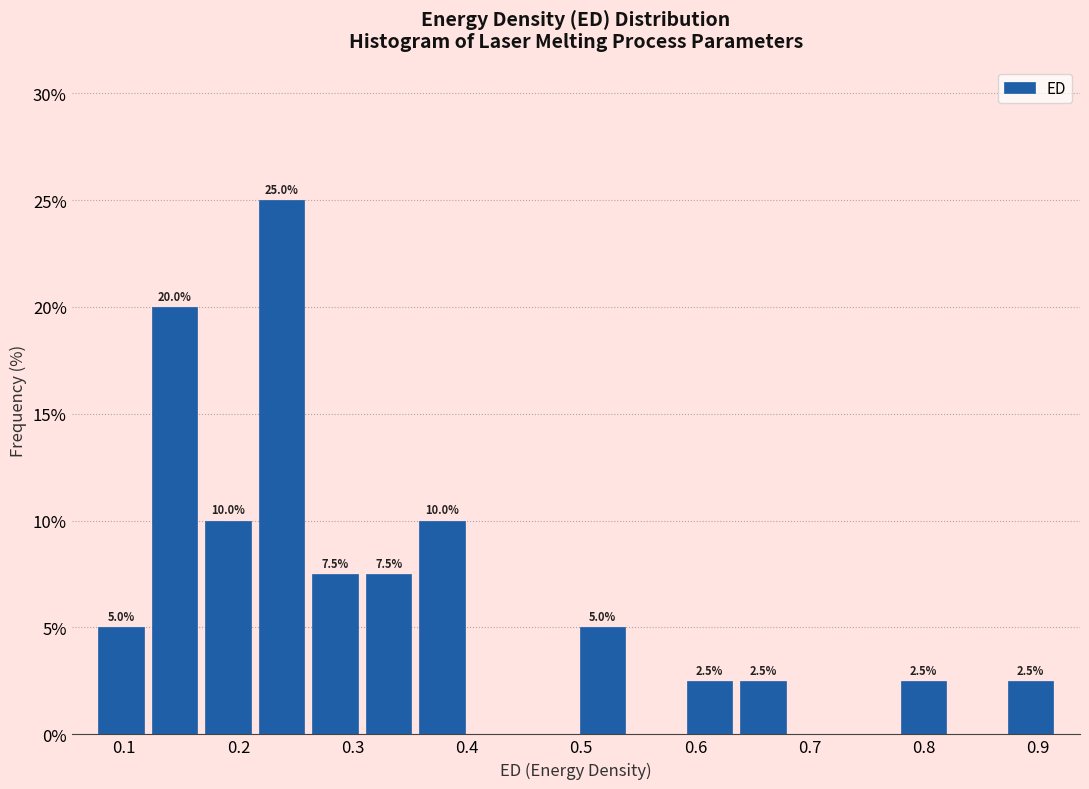

Over which range of the x-axis is the bar tallest?

0.21 to 0.26